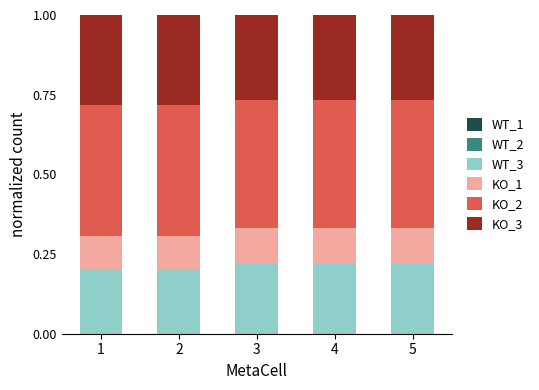

Is it true that WT_3 equals 0.1 at 4?

False